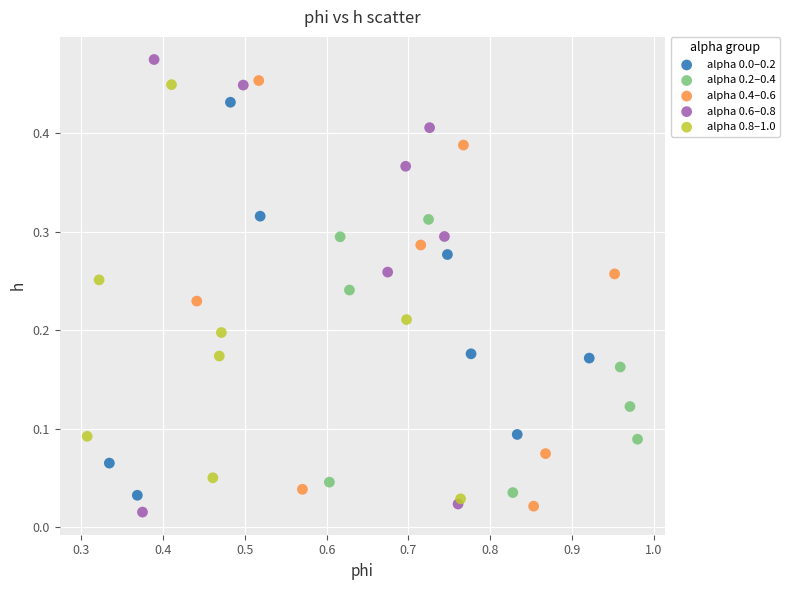

Which series contains the highest Y value?

alpha 0.6–0.8